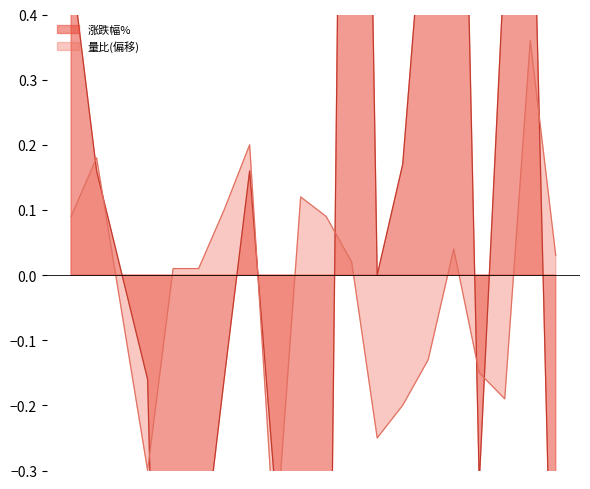

The 涨跌幅% series shows 0.2 at 2022-12-01. True or false?

False